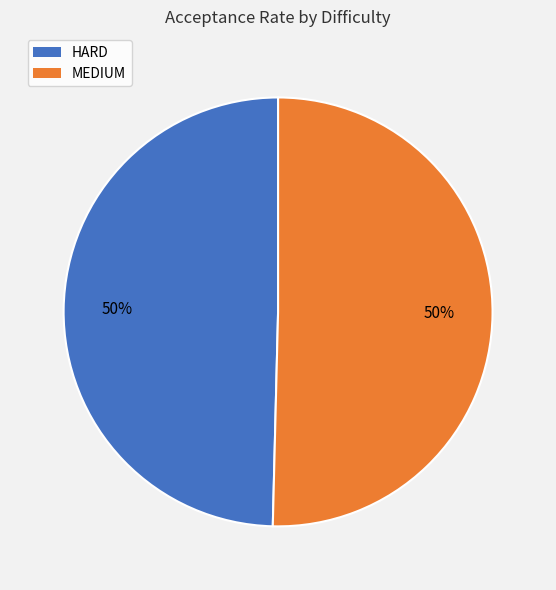

Is the sum of MEDIUM and HARD greater than half?

Yes